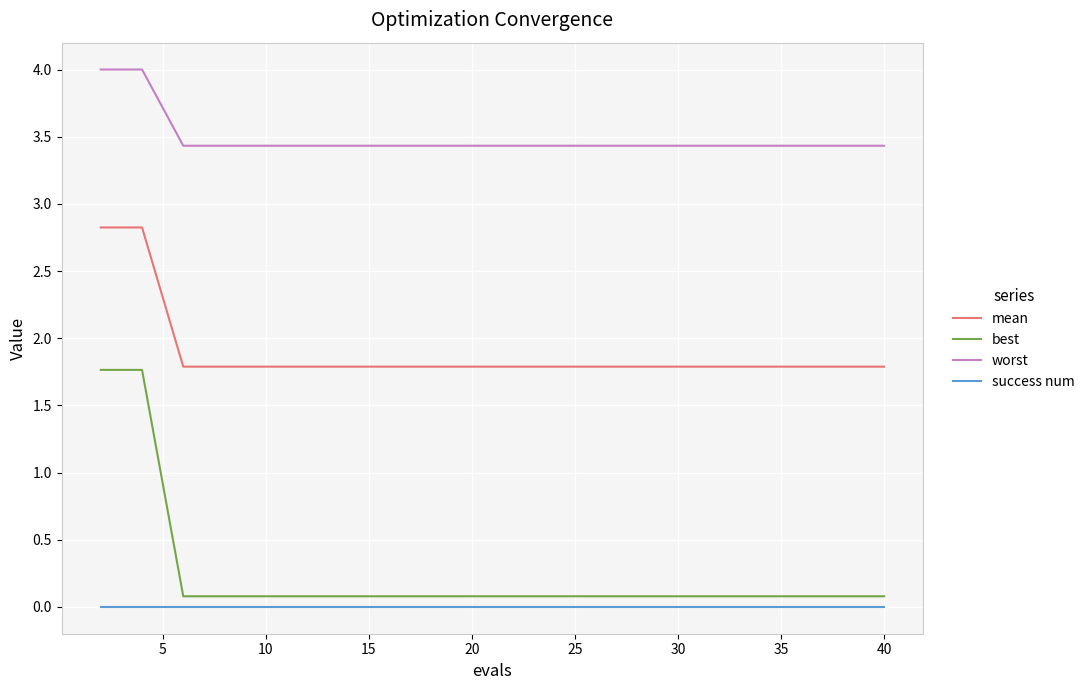

True or false: mean and worst cross at least once.

False